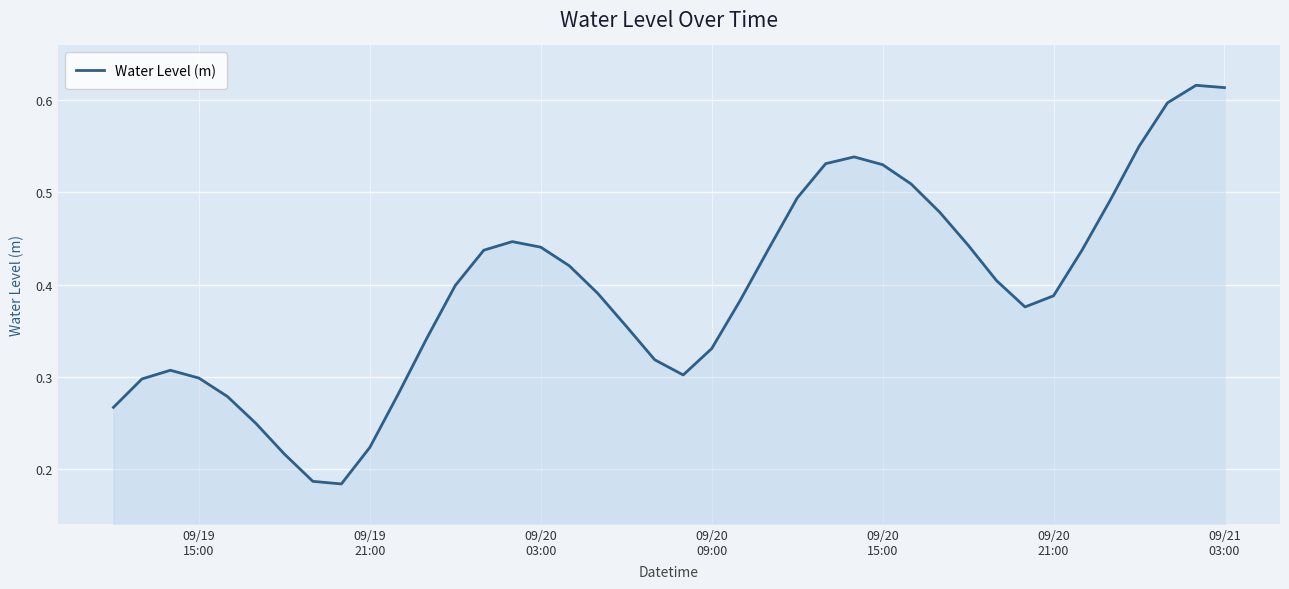

Does the chart have visible grid lines?

Yes